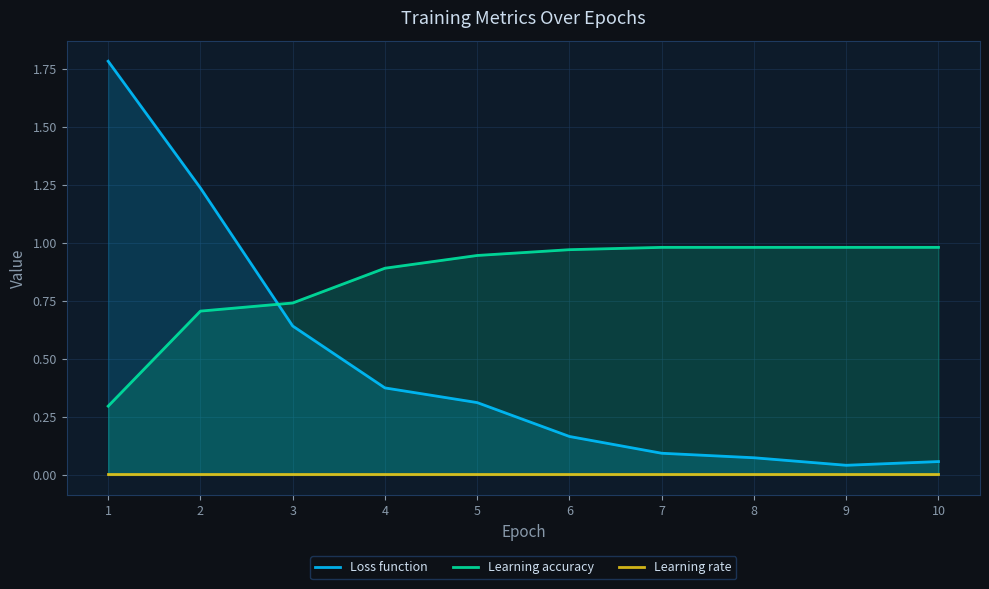

What is the difference between the highest and lowest values at 2?

1.2